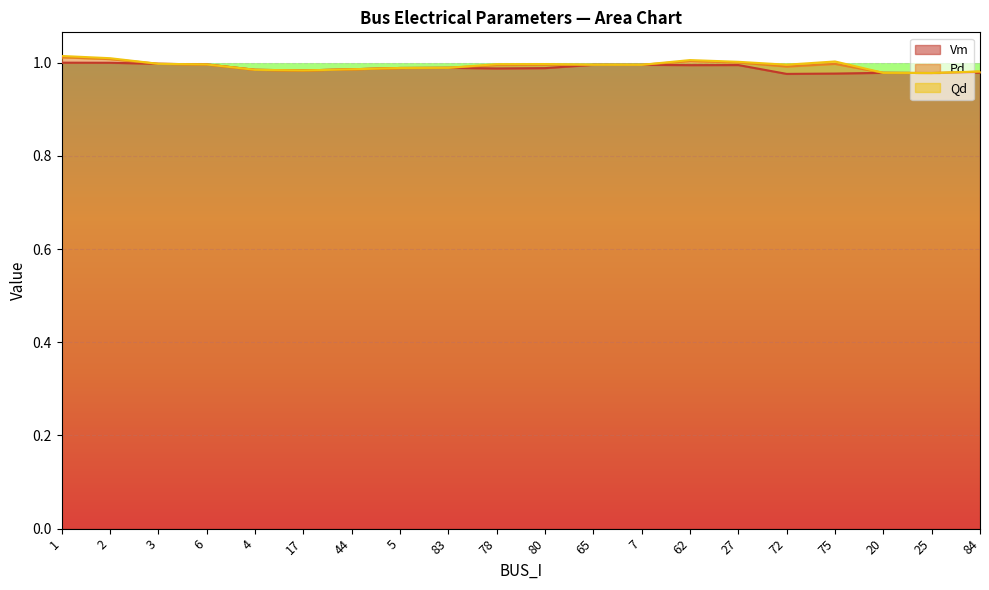

List the series in order of their peak value, lowest first.

Qd, Pd, Vm